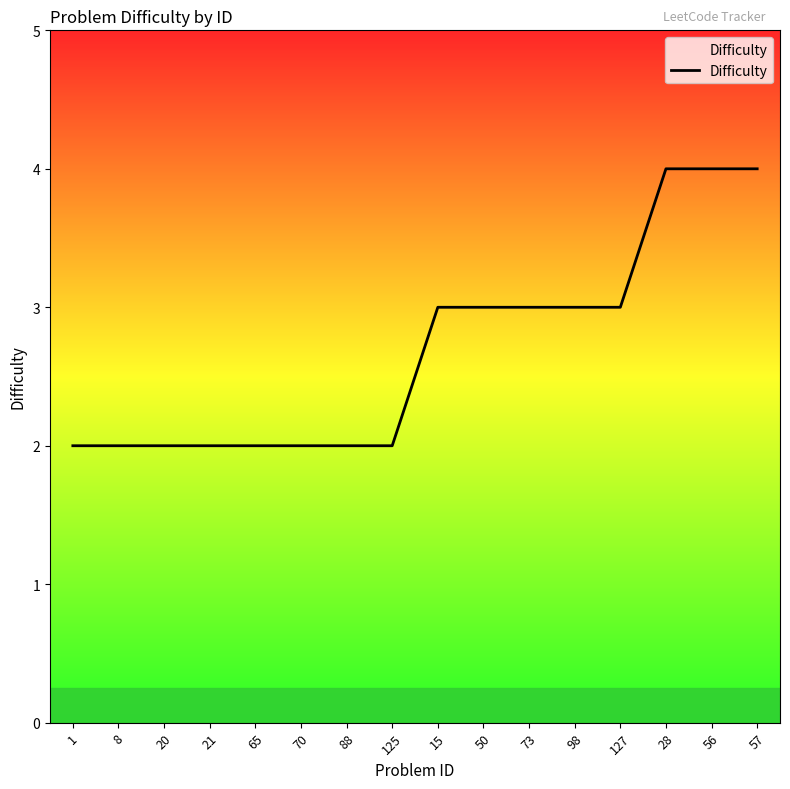

What is the maximum value shown in the chart?

4